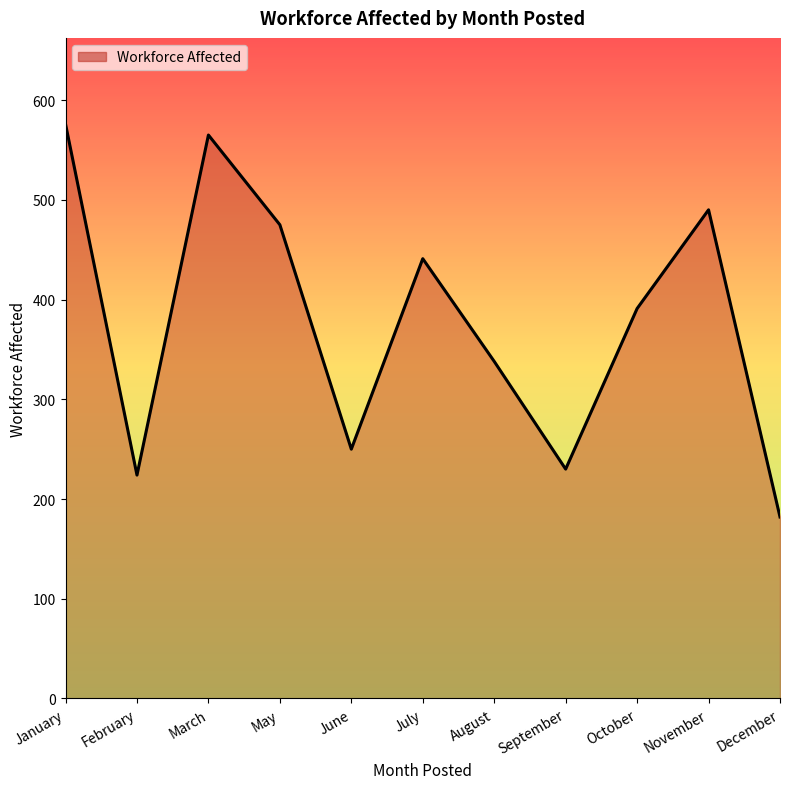

Where is the first local maximum?

March